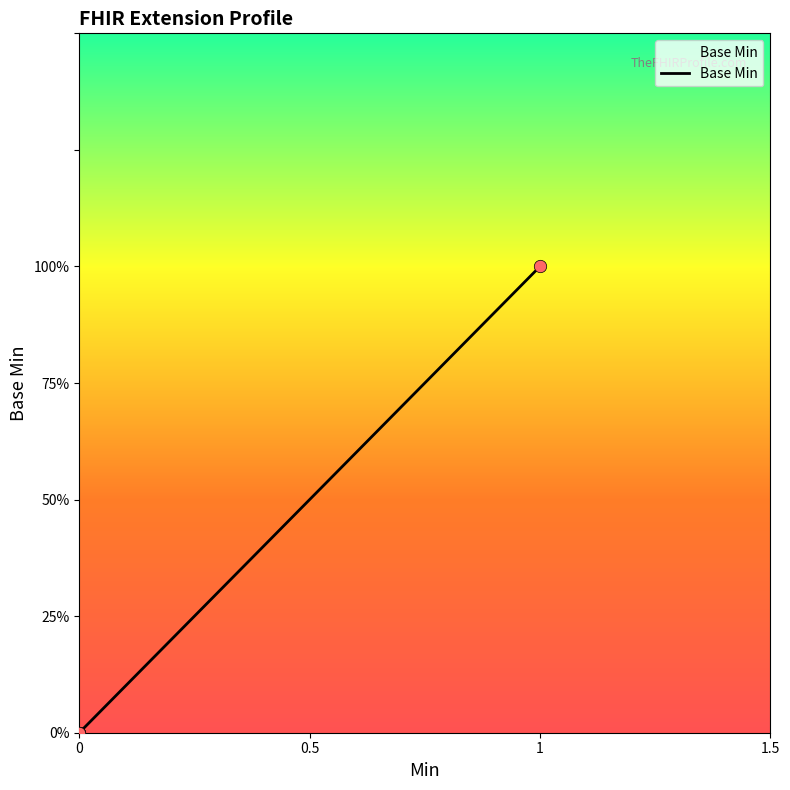

Between 1 and 0.5, which is larger?

1